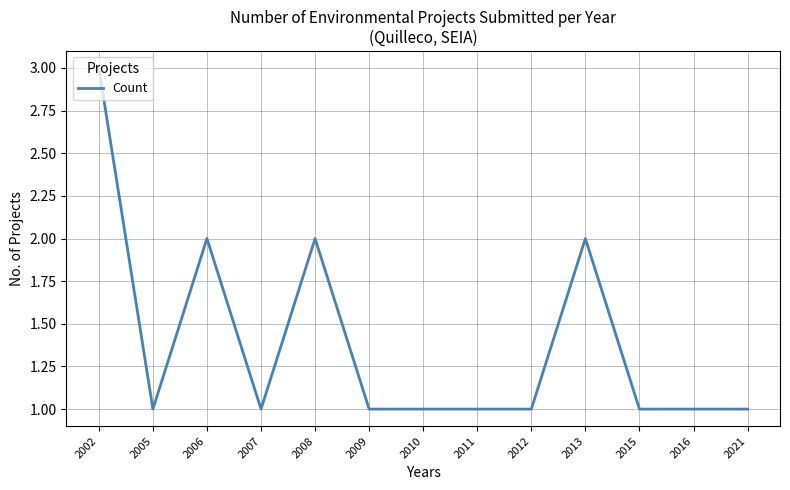

The chart shows a value of 1 at 2008. True or false?

False